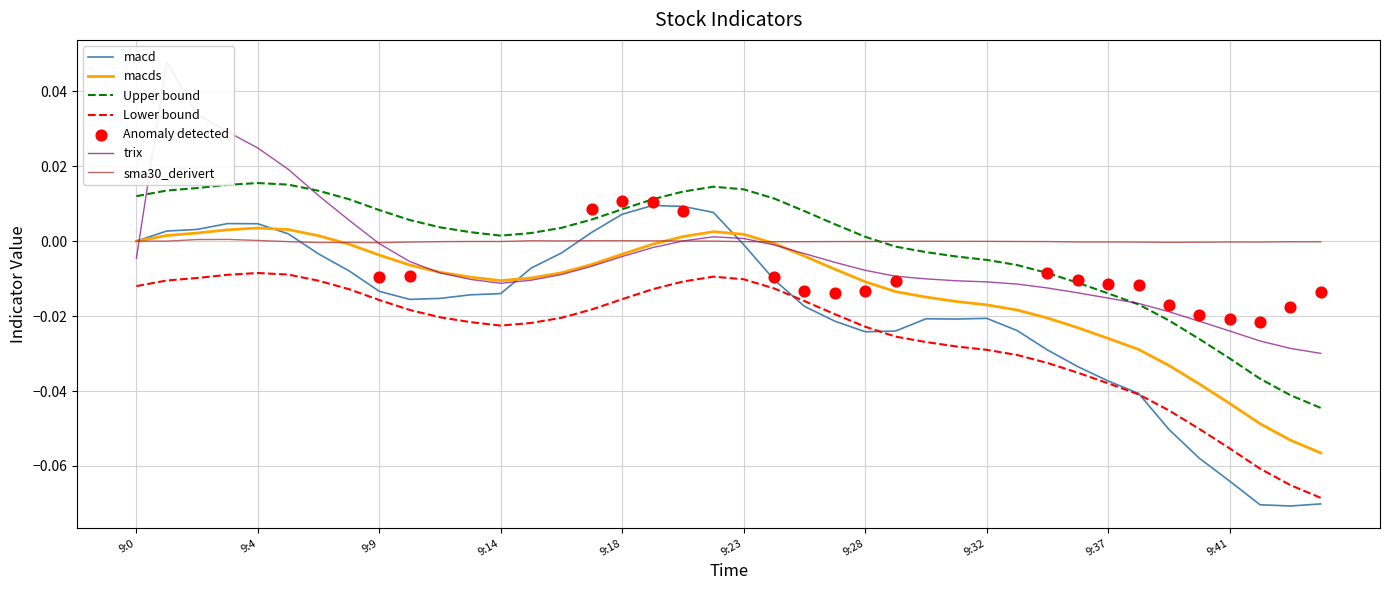

True or false: Lower bound and sma30_derivert intersect in this chart.

False